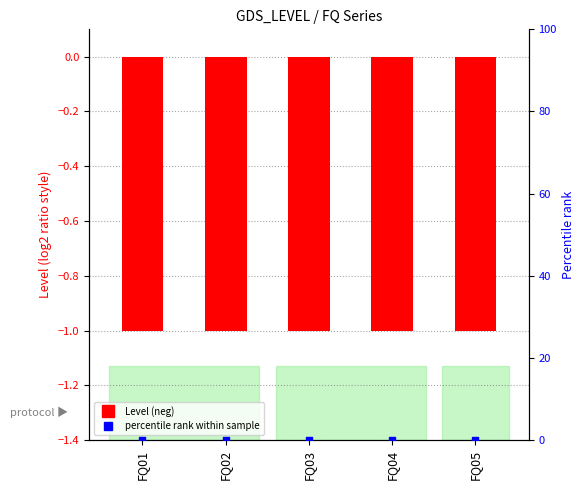

What are all the series names shown in the legend?

Level (neg), percentile rank within sample